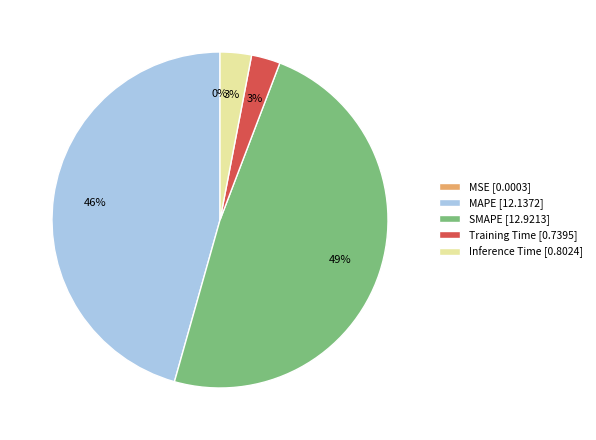

True or false: MAPE [12.1372] accounts for 46% of the total.

True